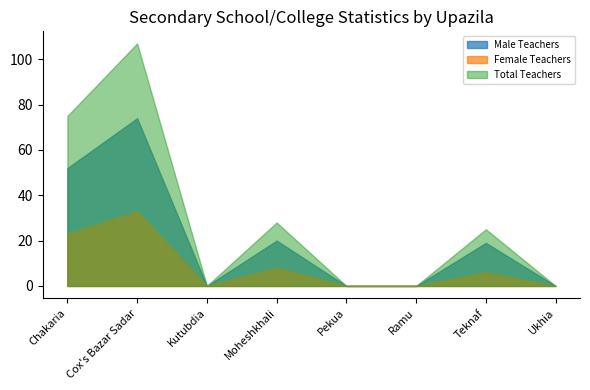

At which label does Total Teachers first exceed 25?

Chakaria